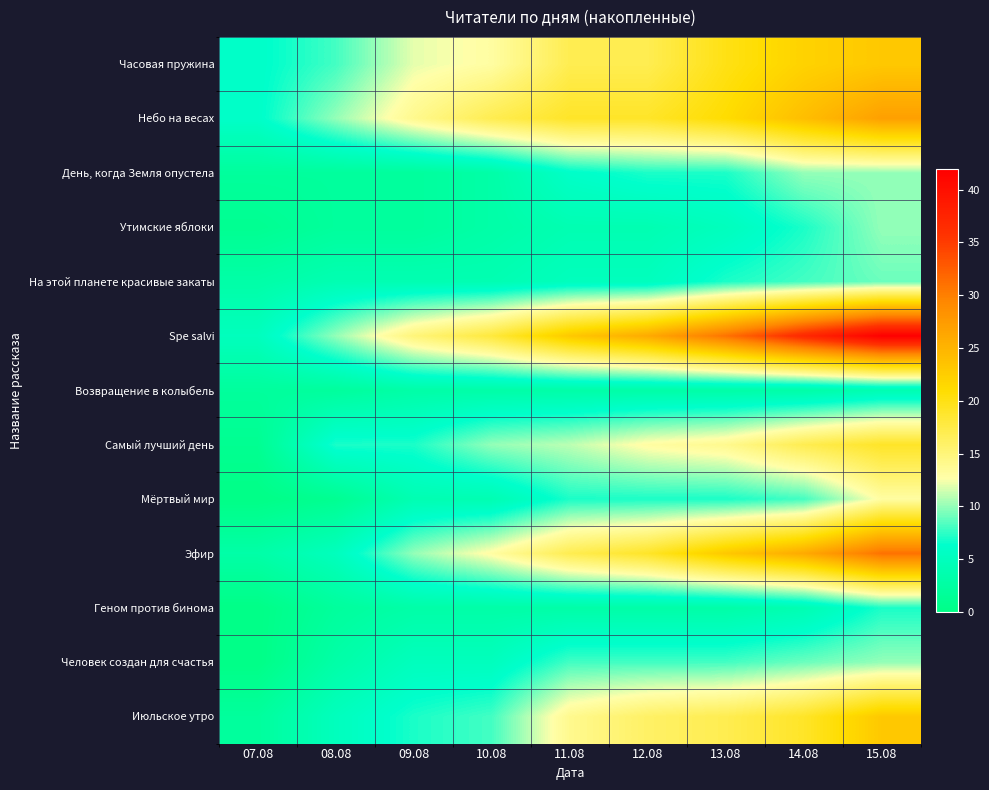

Which series has the largest total across all categories?

Spe salvi